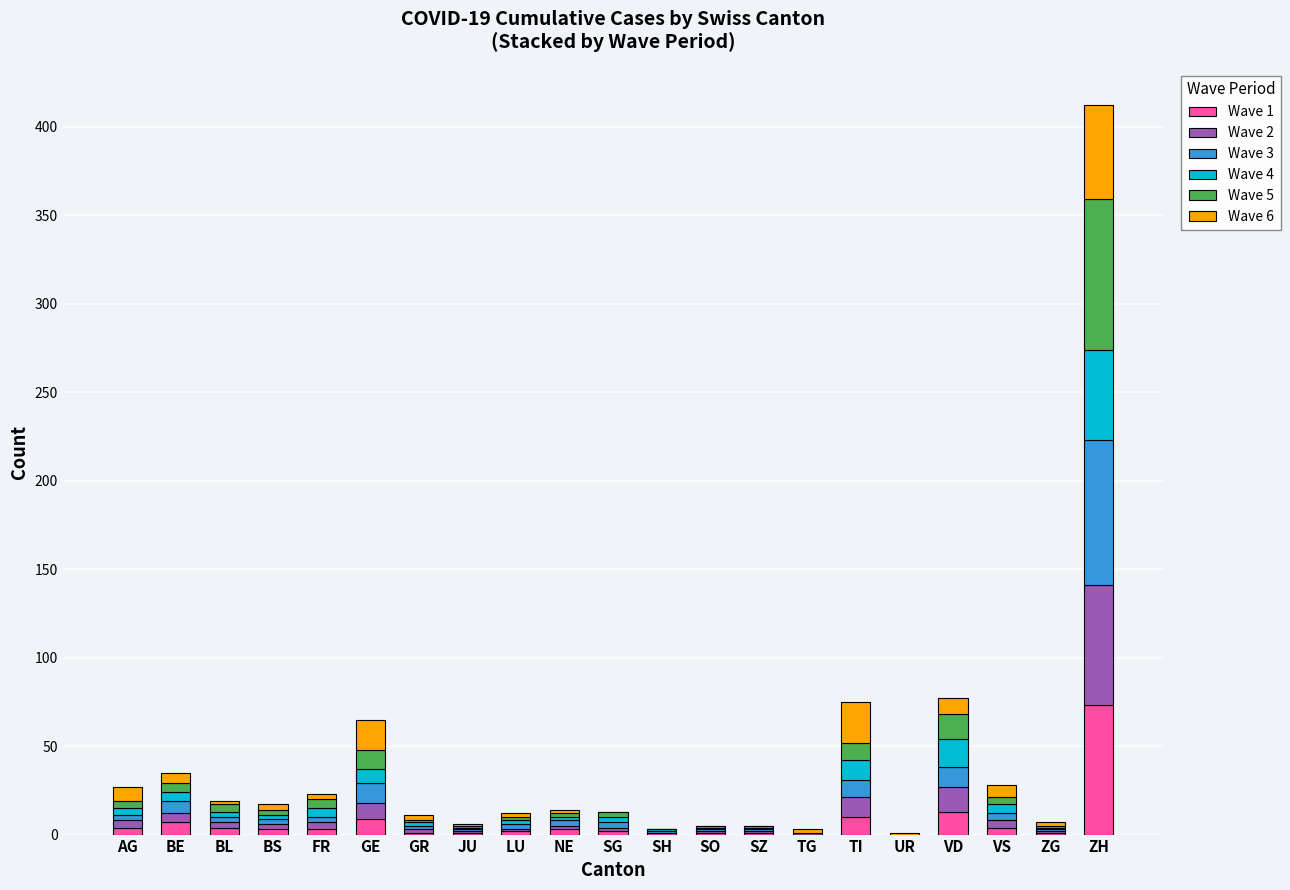

At which label does Wave 1 reach its peak?

ZH